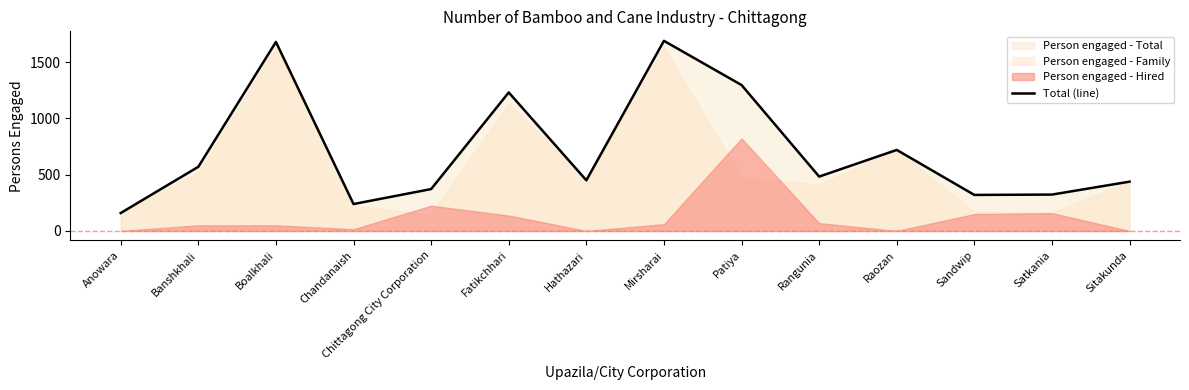

Is it true that the value at Mirsharai is 1690?

True